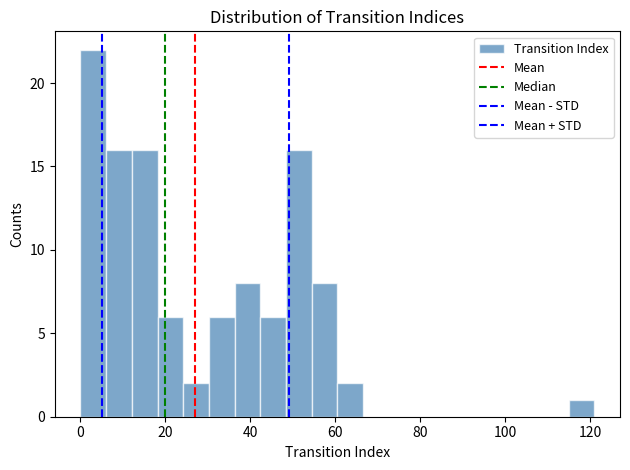

Read against the x-axis, roughly where is the centre of the tallest bar?

4